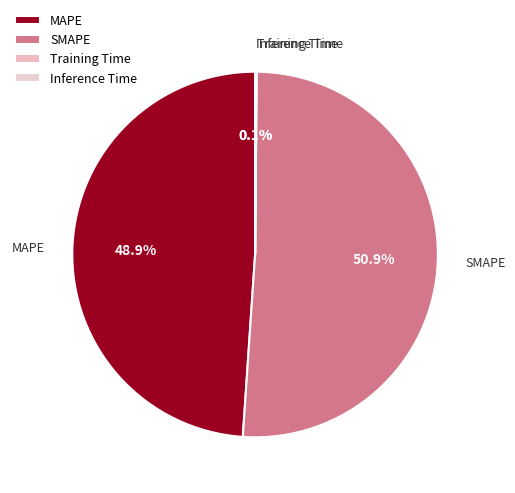

Does SMAPE account for over 50% of the chart?

Yes